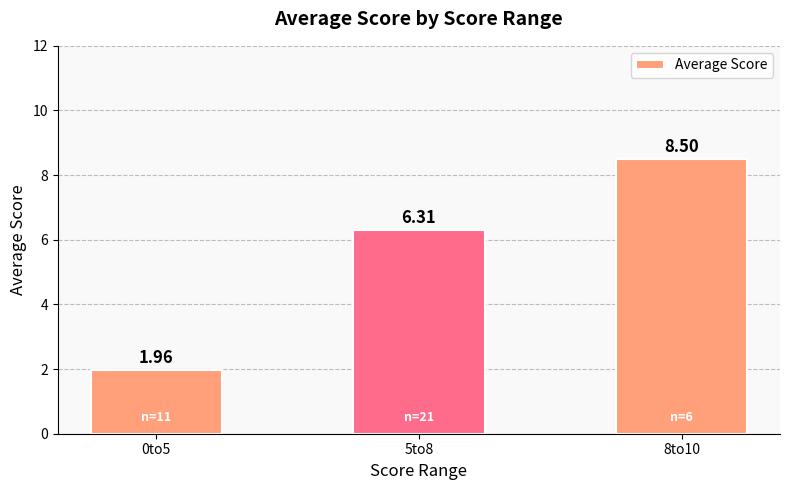

Approximately how many times larger is the value at 8to10 compared to 5to8?

1.3